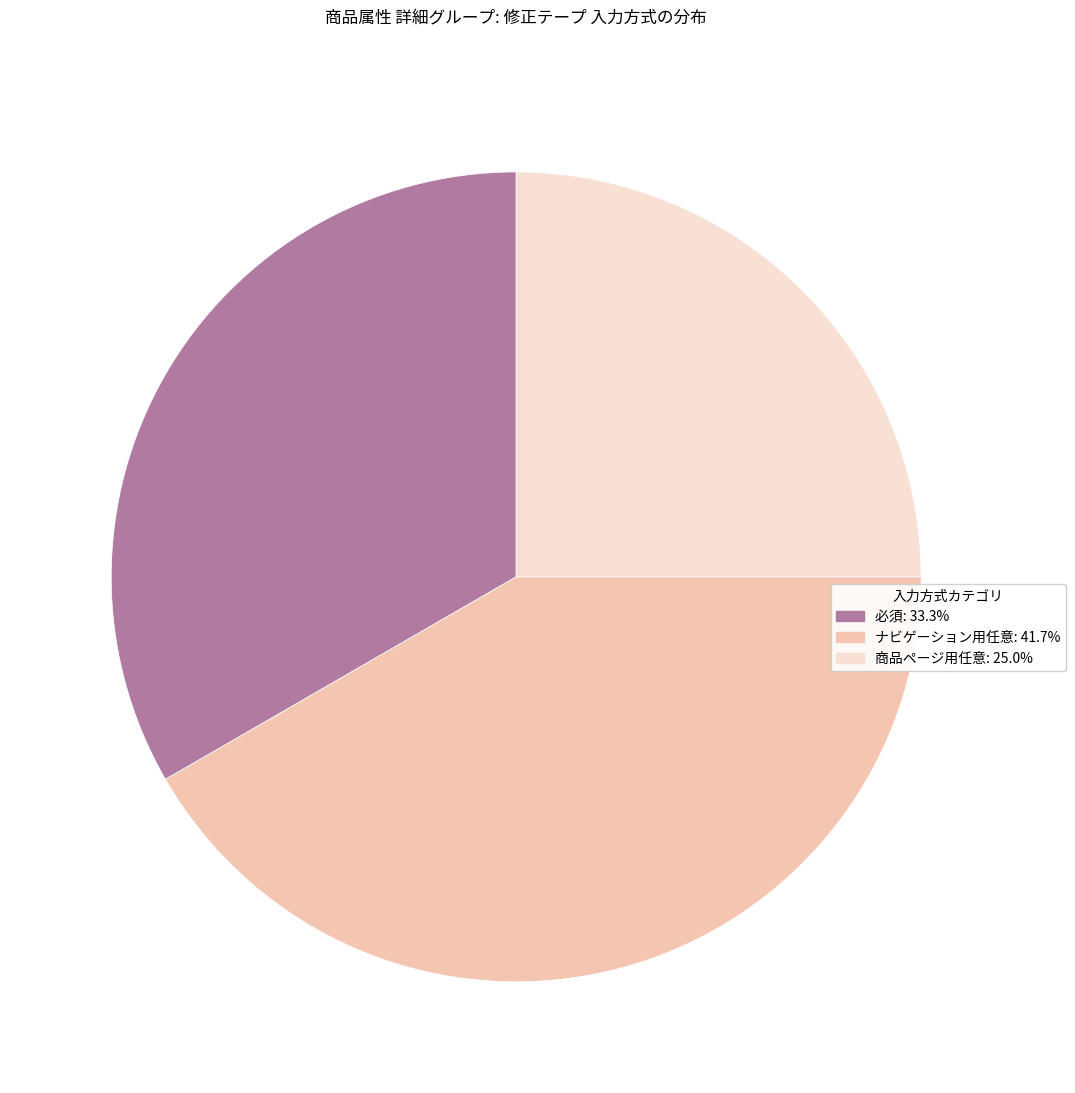

Approximately how many times larger is the value at ナビゲーション用任意 compared to 商品ページ用任意?

1.7